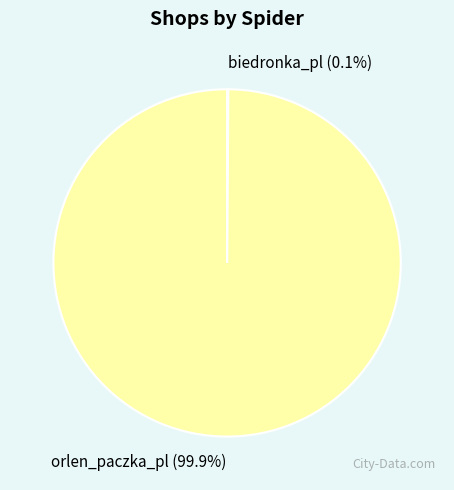

The orlen_paczka_pl slice represents 100% of the pie. True or false?

True